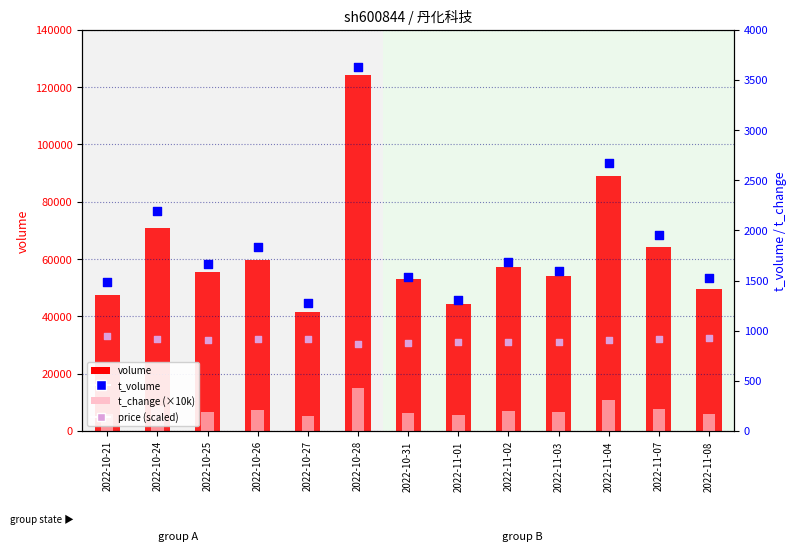

At how many categories does at least one series exceed 61925?

4